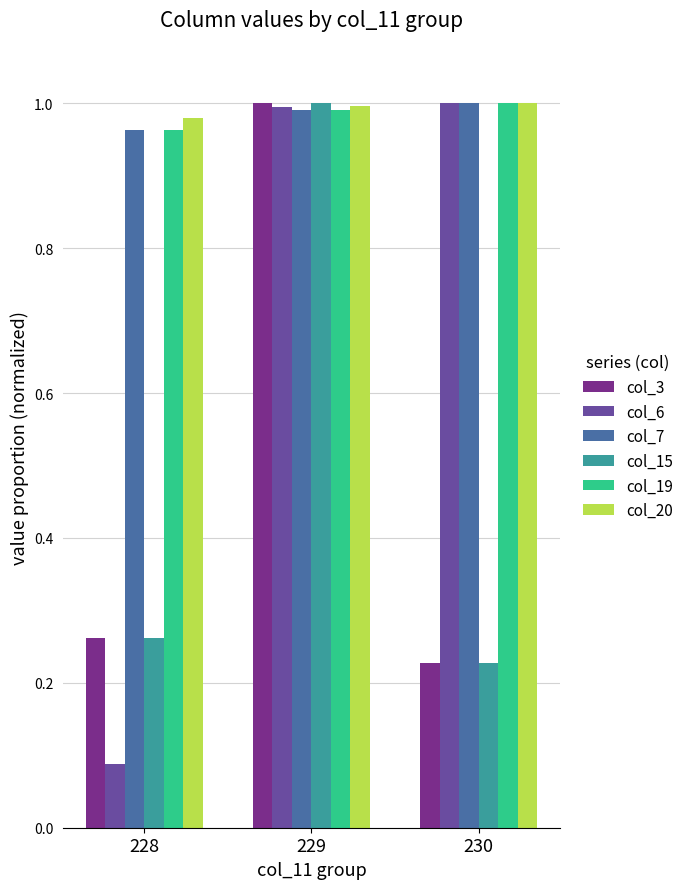

What is the spread (max minus min) of values at 230?

0.8